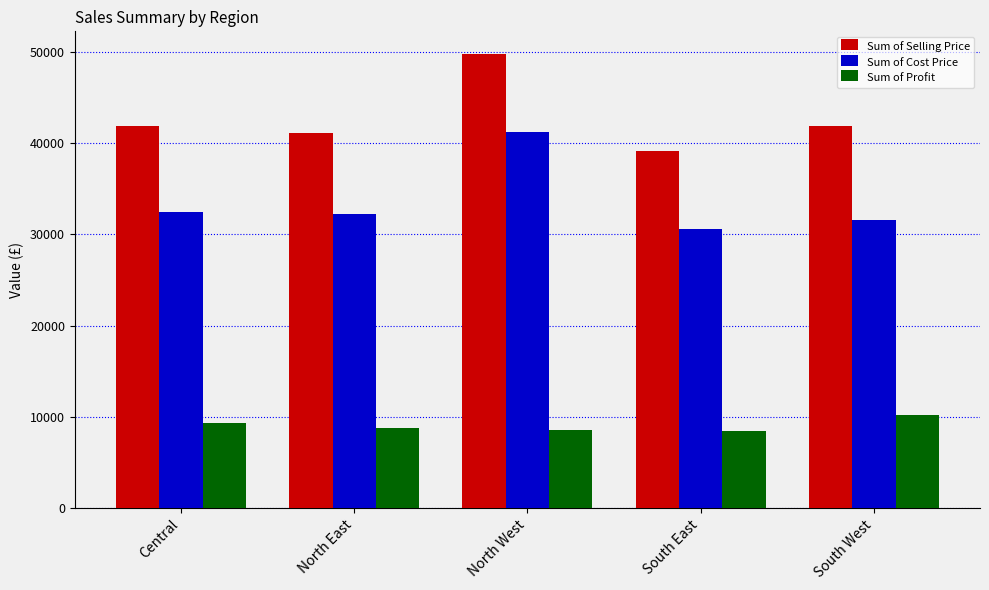

What is the maximum value for Sum of Profit?

10246.9